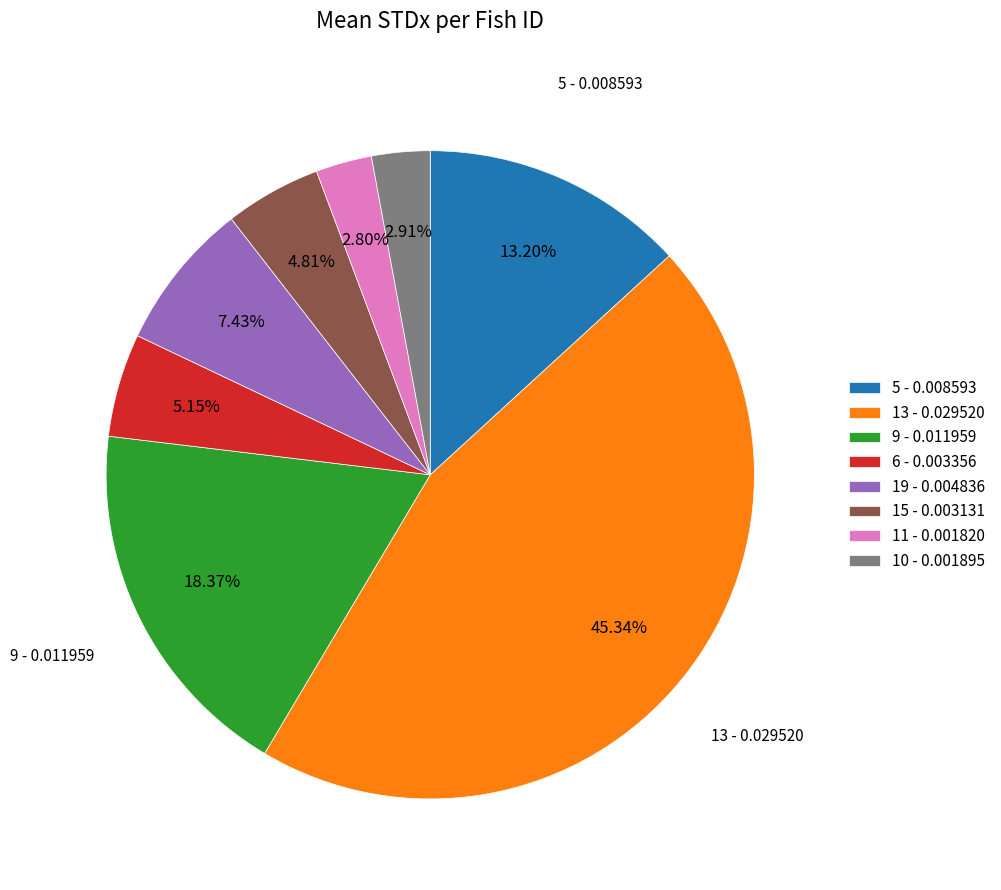

Which has a higher value, 9 - 0.011959 or 10 - 0.001895?

9 - 0.011959